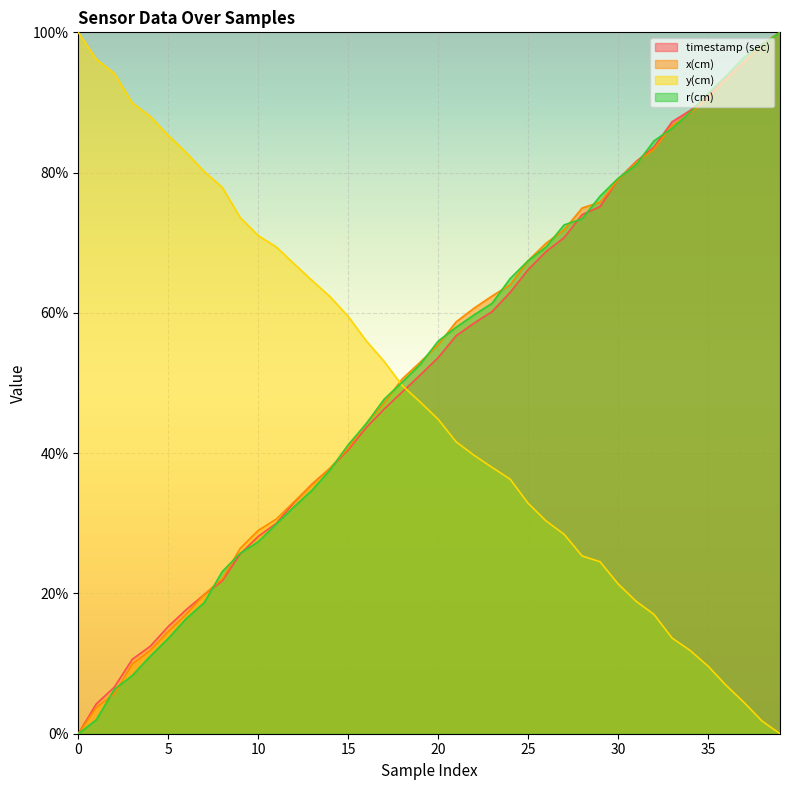

After their last crossing, which series has the higher values: x(cm) or y(cm)?

x(cm)